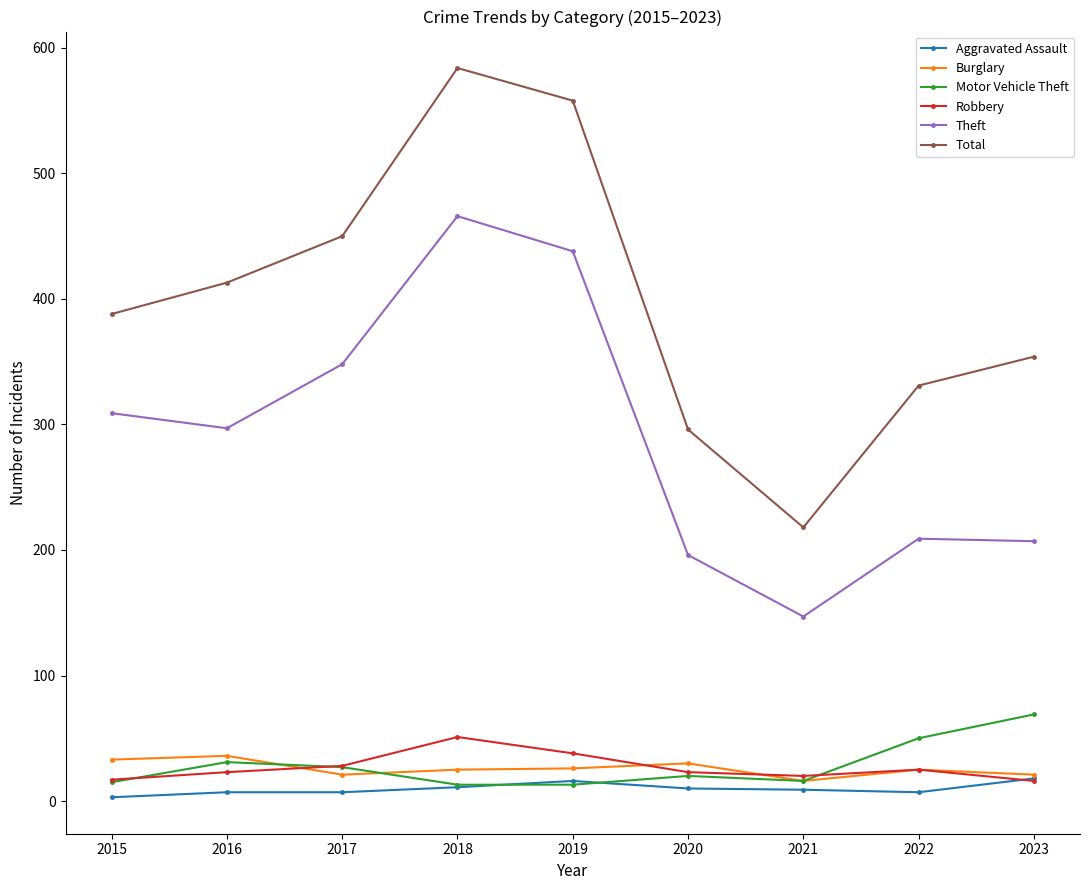

What is the highest value of the Motor Vehicle Theft series?

69